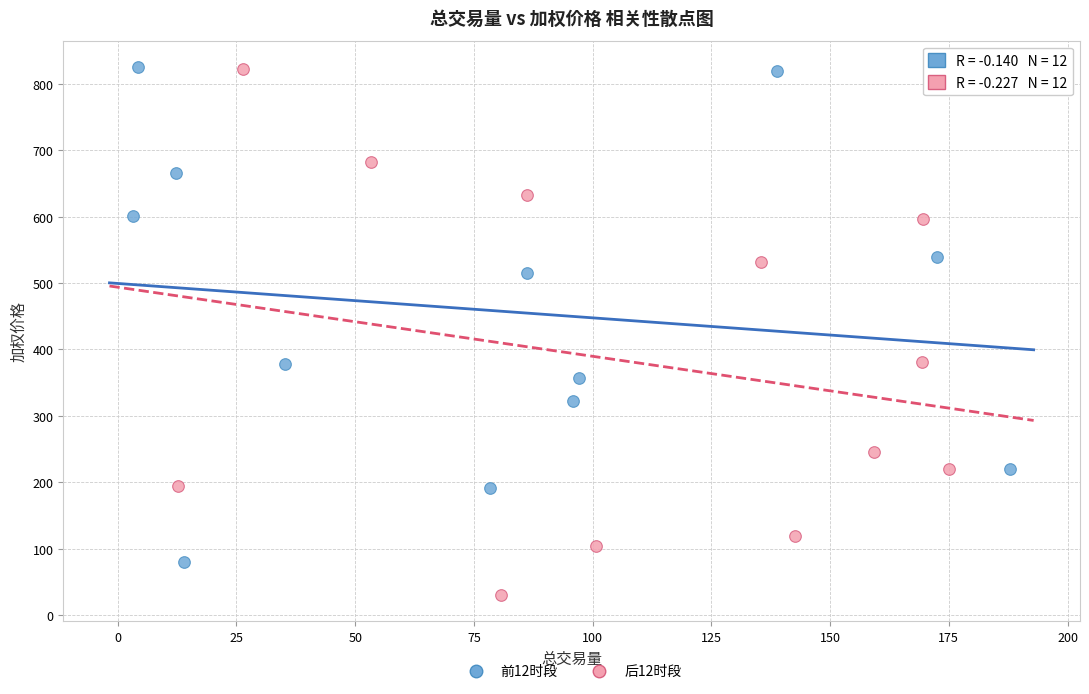

Which series contains the lowest Y value?

后12时段